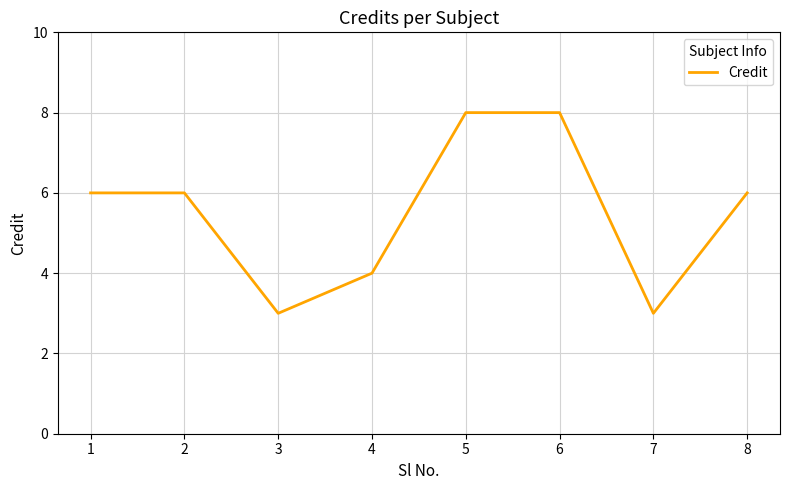

Reading right to left, extract all data points from this chart.

6	3	8	8	4	3	6	6